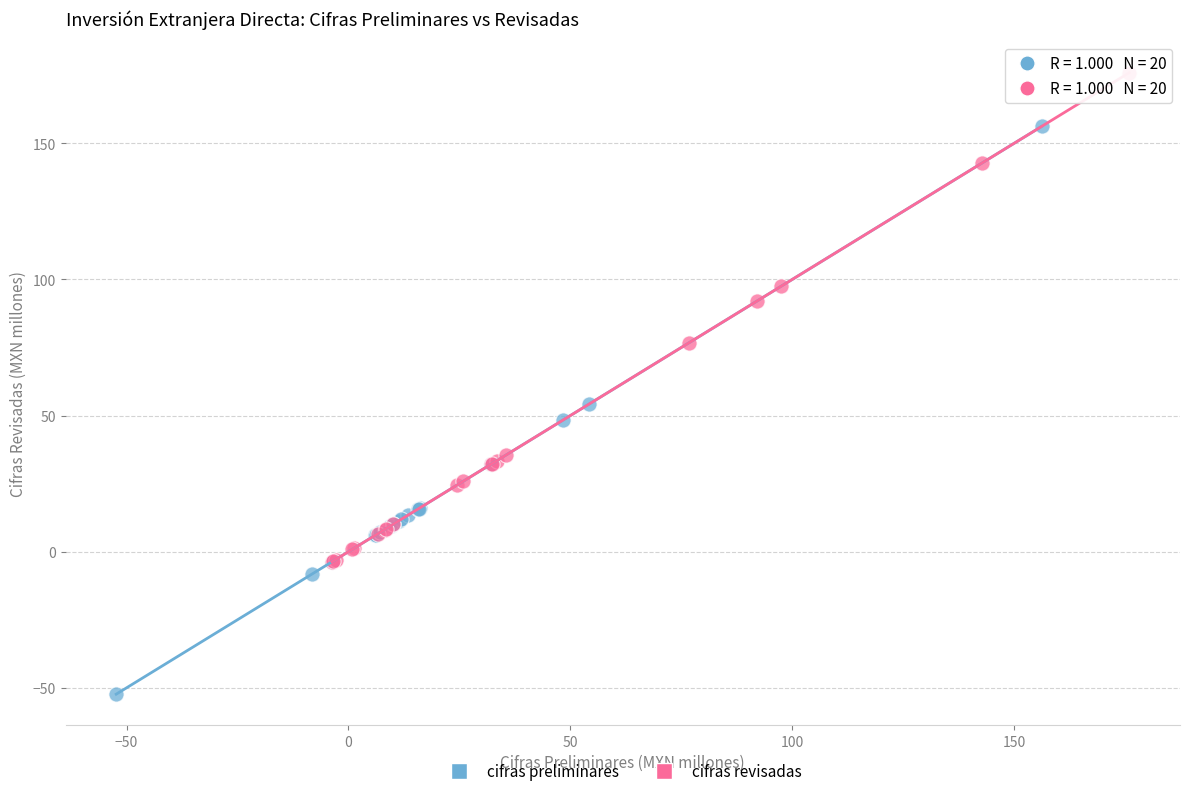

Which series has the widest spread of Y values?

cifras preliminares